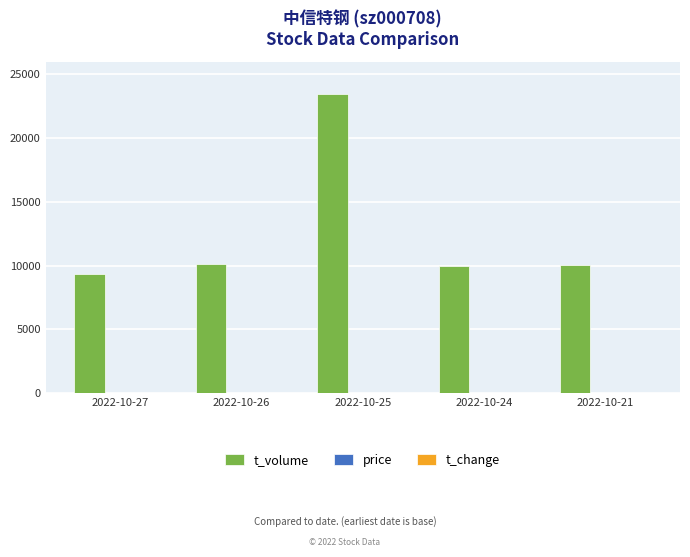

The t_volume series shows 12670.8 at 2022-10-27. True or false?

False